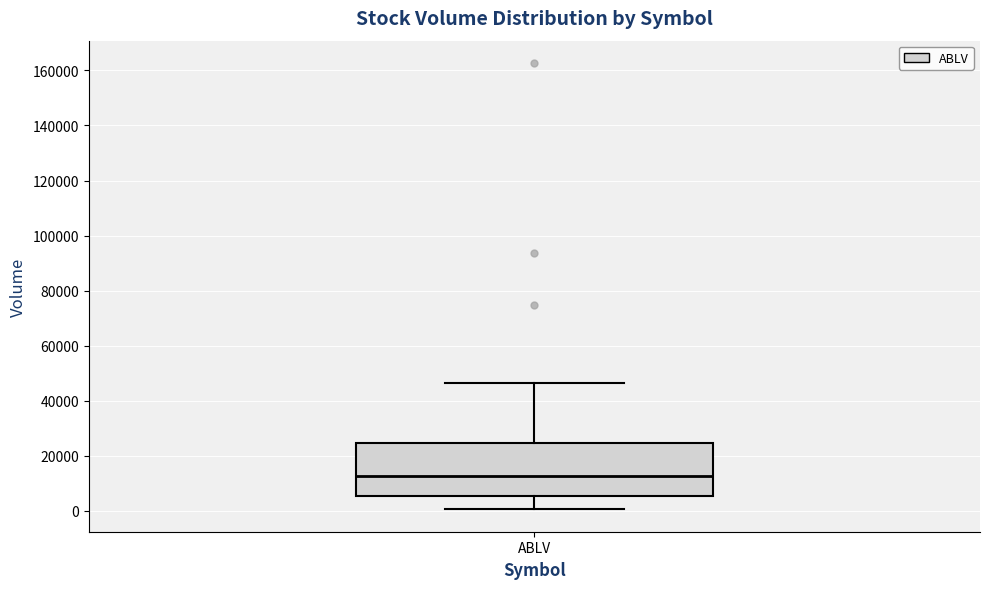

Where does the upper whisker of the box for ABLV end on the y-axis? The values are not printed on the chart, so give them approximately, as read against the axis.

46000